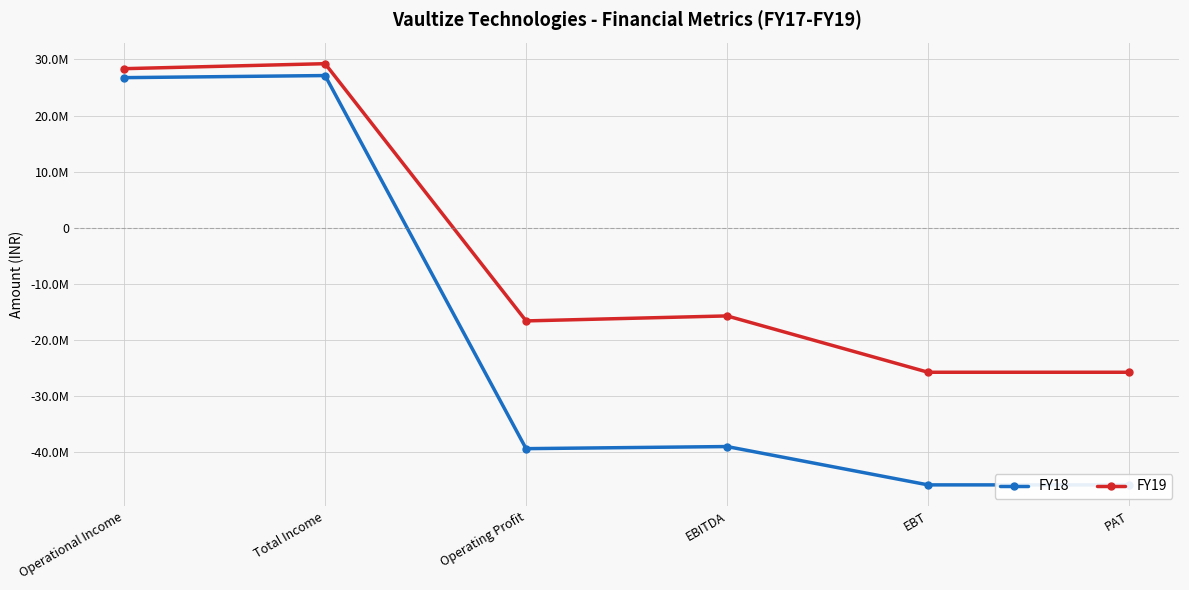

Where is FY19 nearest to the value 1746080?

EBITDA